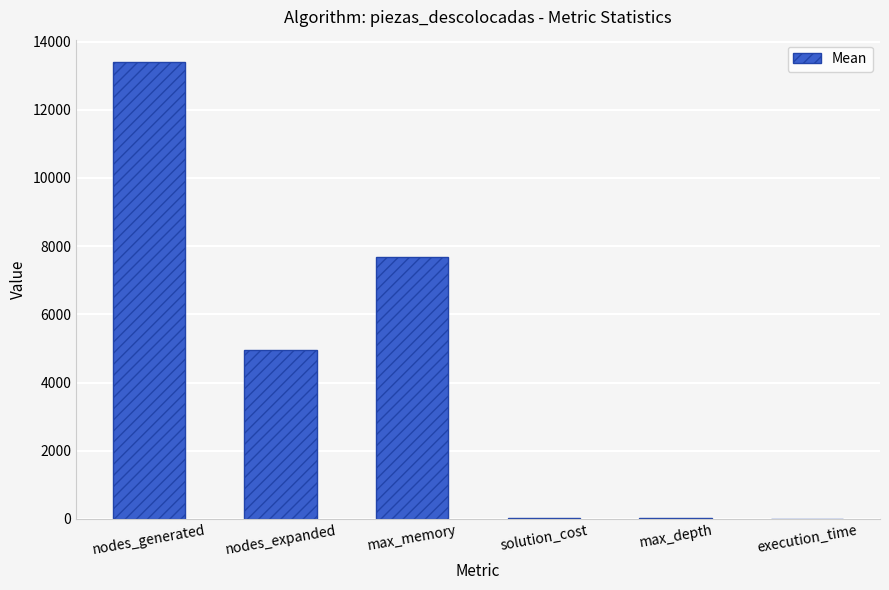

What is the sum of all values?

26057.4